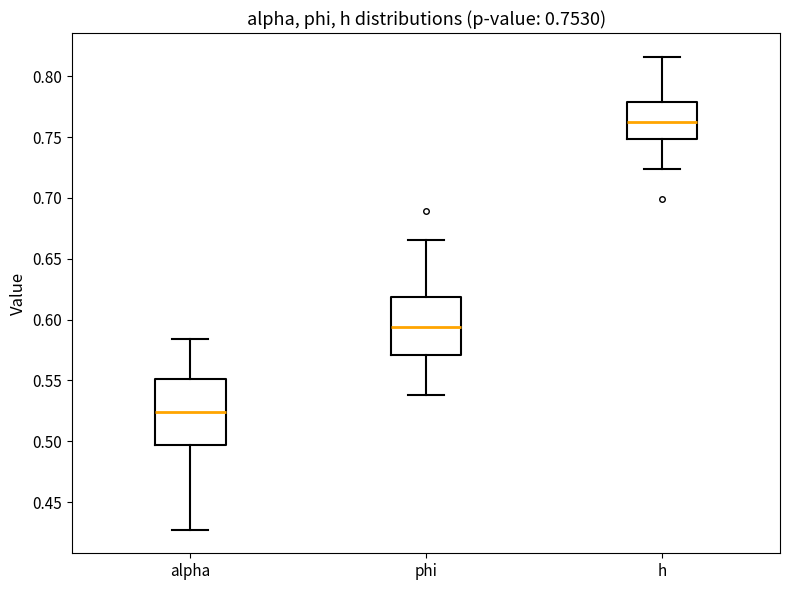

Which box is the tallest, from its lower edge to its upper edge?

alpha